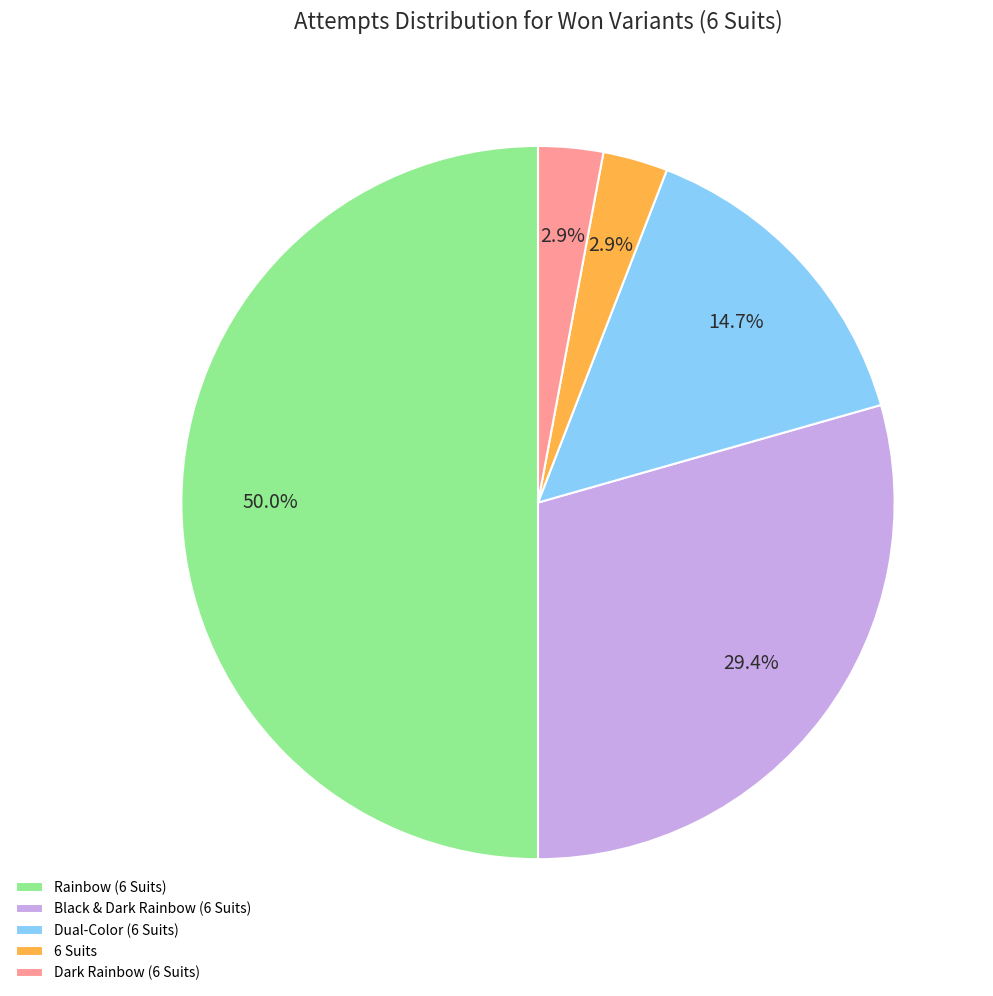

Is it true that Dark Rainbow (6 Suits) is 9% of the pie?

False